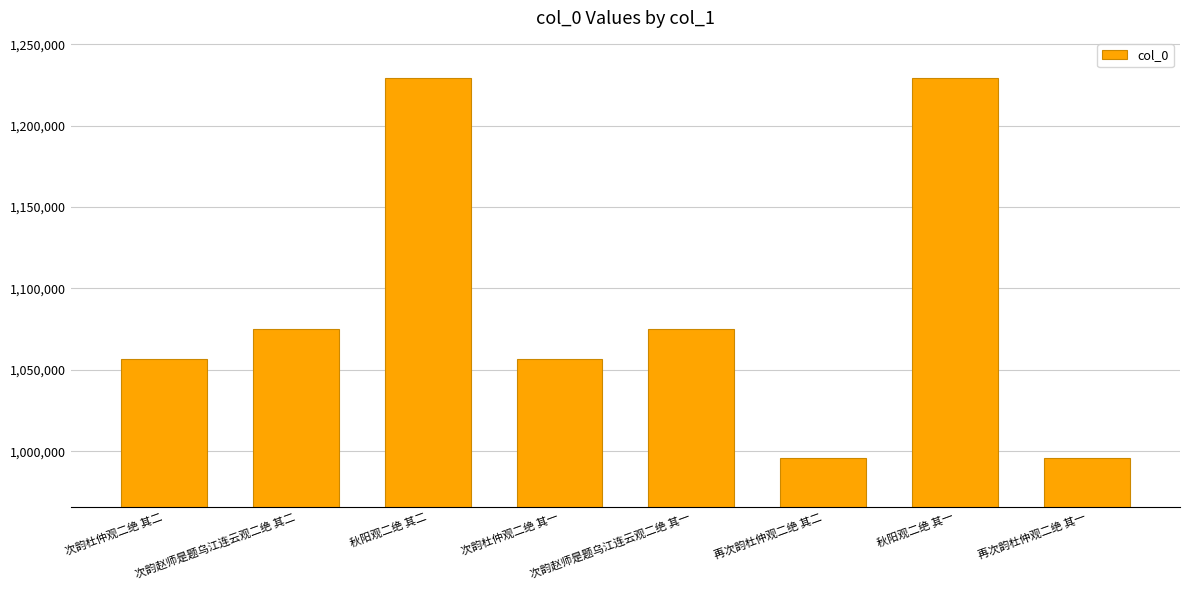

What is the difference between the second highest and minimum values?

233889